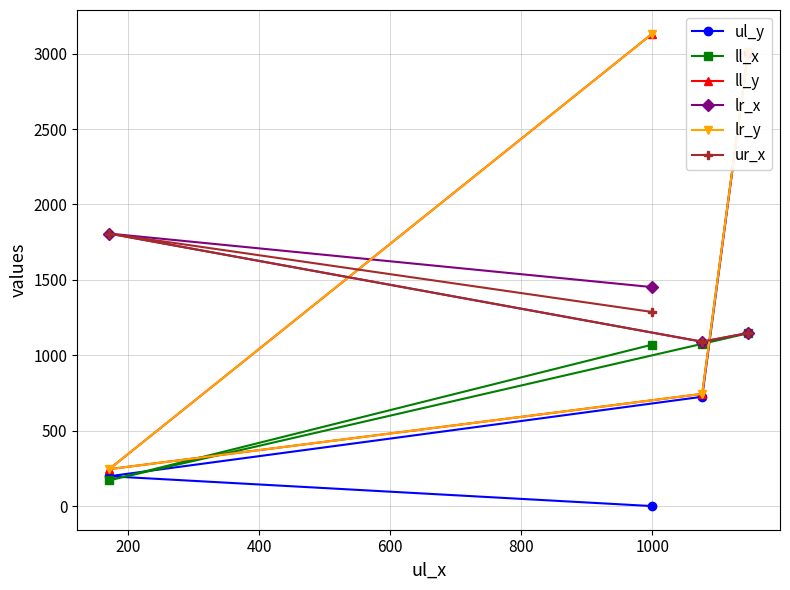

How many lines are shown in the chart?

6